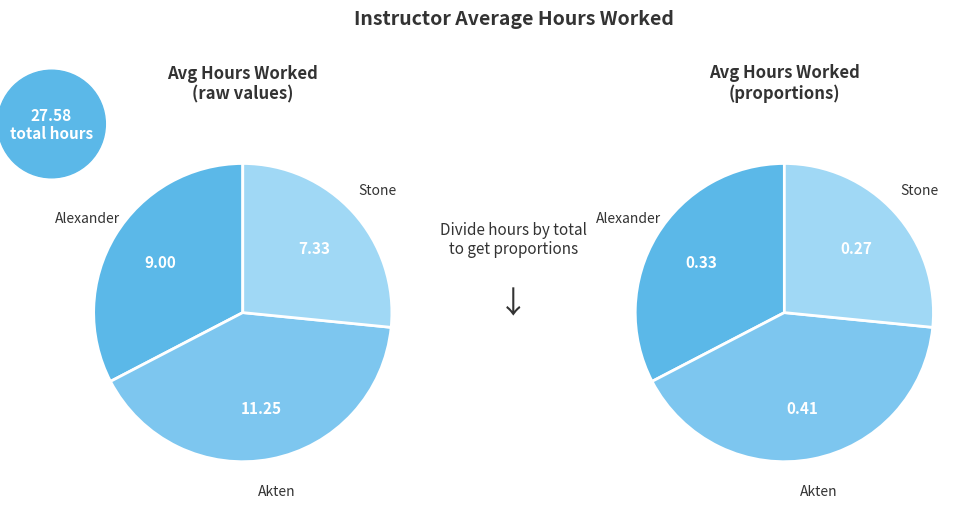

To the nearest percent, what percentage of the pie is Akten, Mehmet?

41%